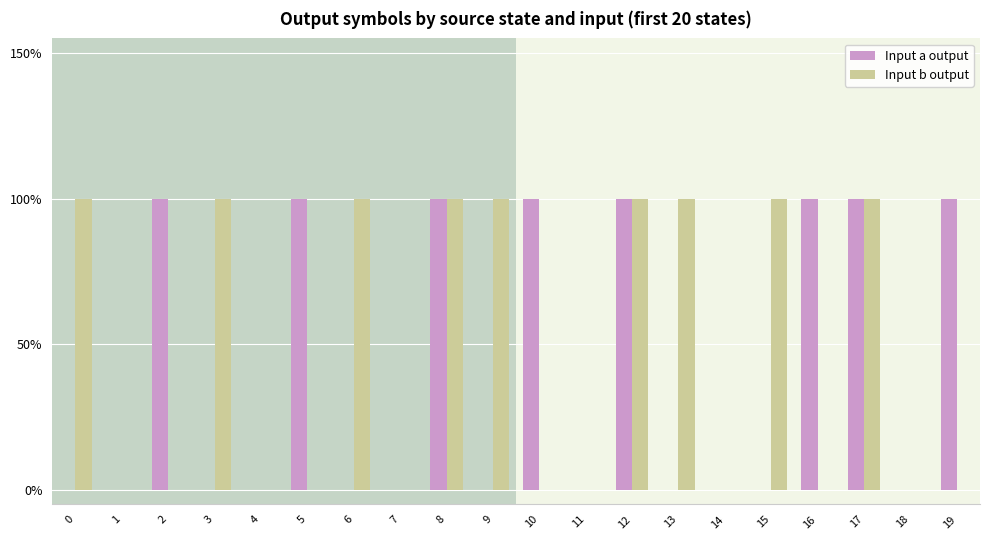

Does the chart contain any negative values?

No